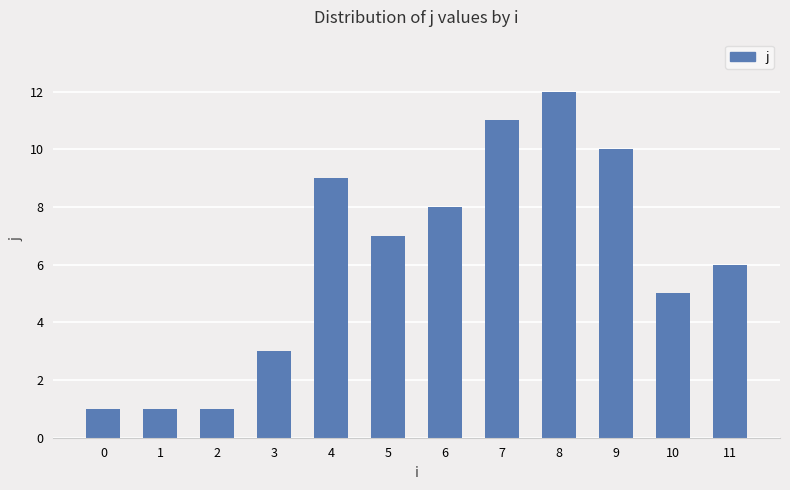

What is the difference between the second highest and second lowest values?

10